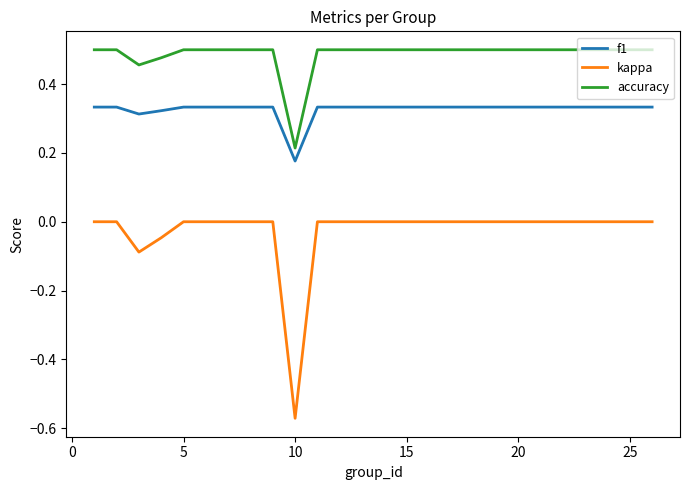

Rank the series by their maximum value, from lowest to highest.

kappa, f1, accuracy